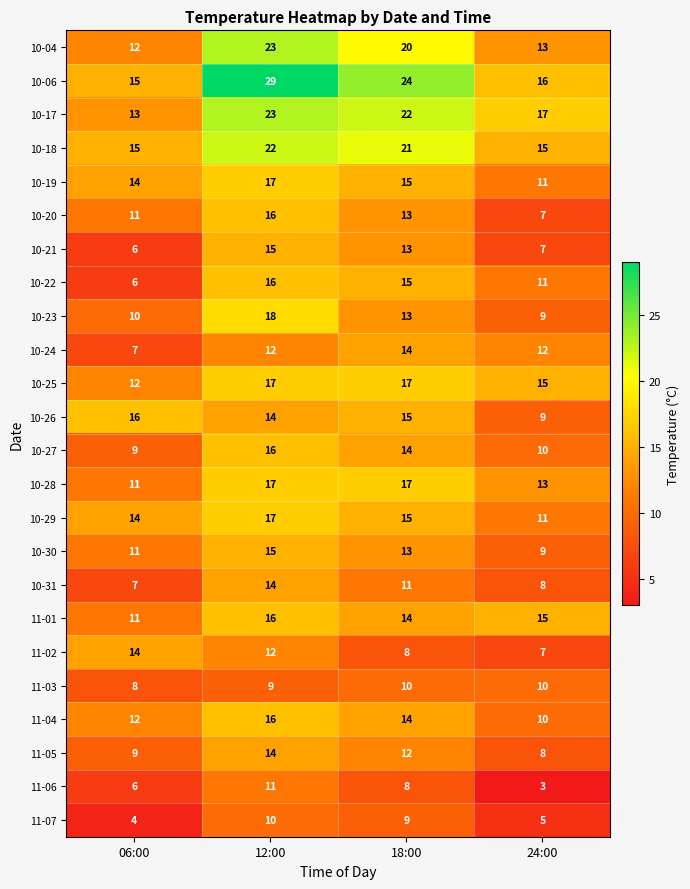

At how many categories does at least one series exceed 12?

4